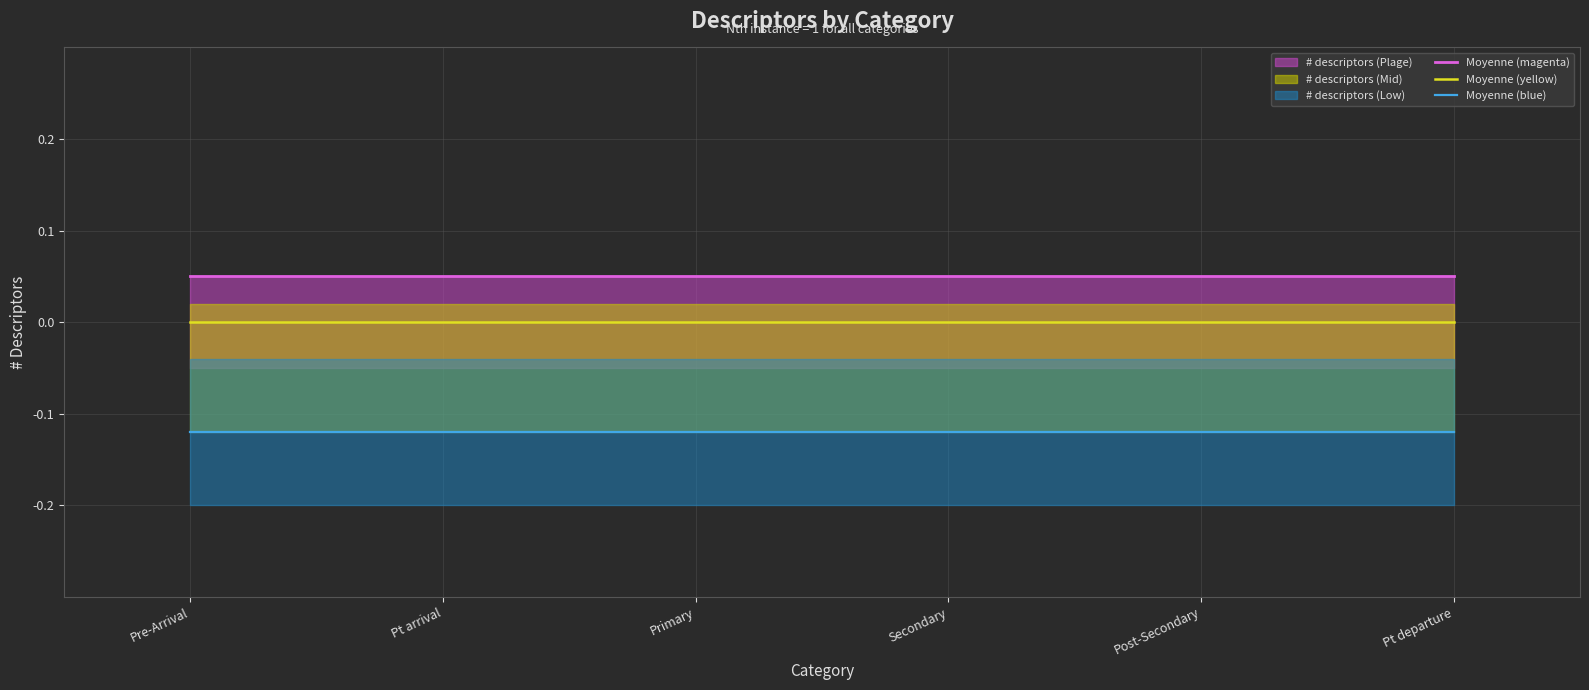

What is the label of the 5th point from the left?

Post-Secondary